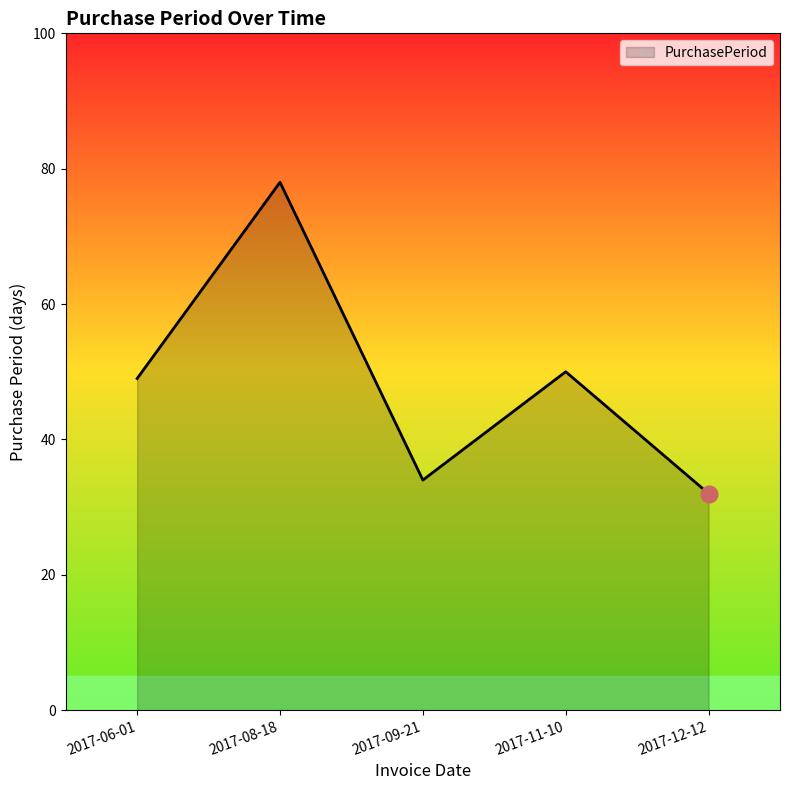

Read the value at 2017-09-21.

34